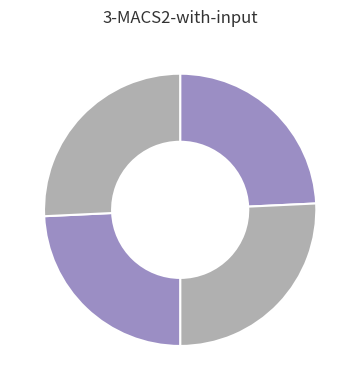

To the nearest percent, what is the difference between the largest and smallest slice percentages?

1%